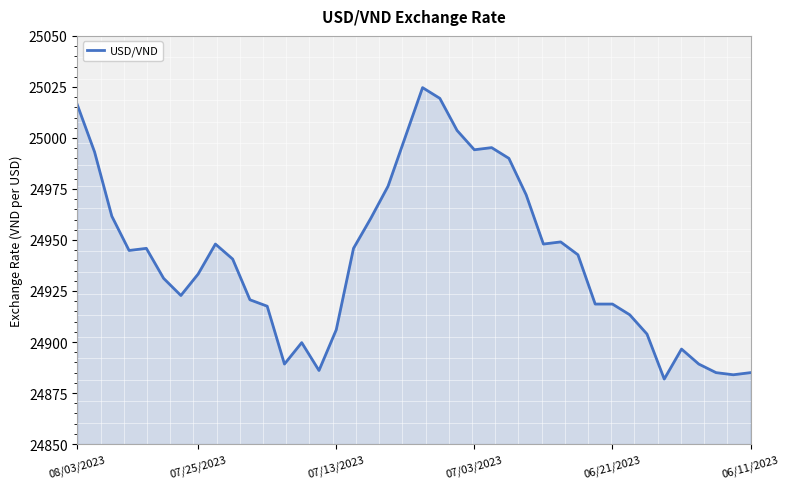

What is the difference between the maximum and minimum values?

142.8